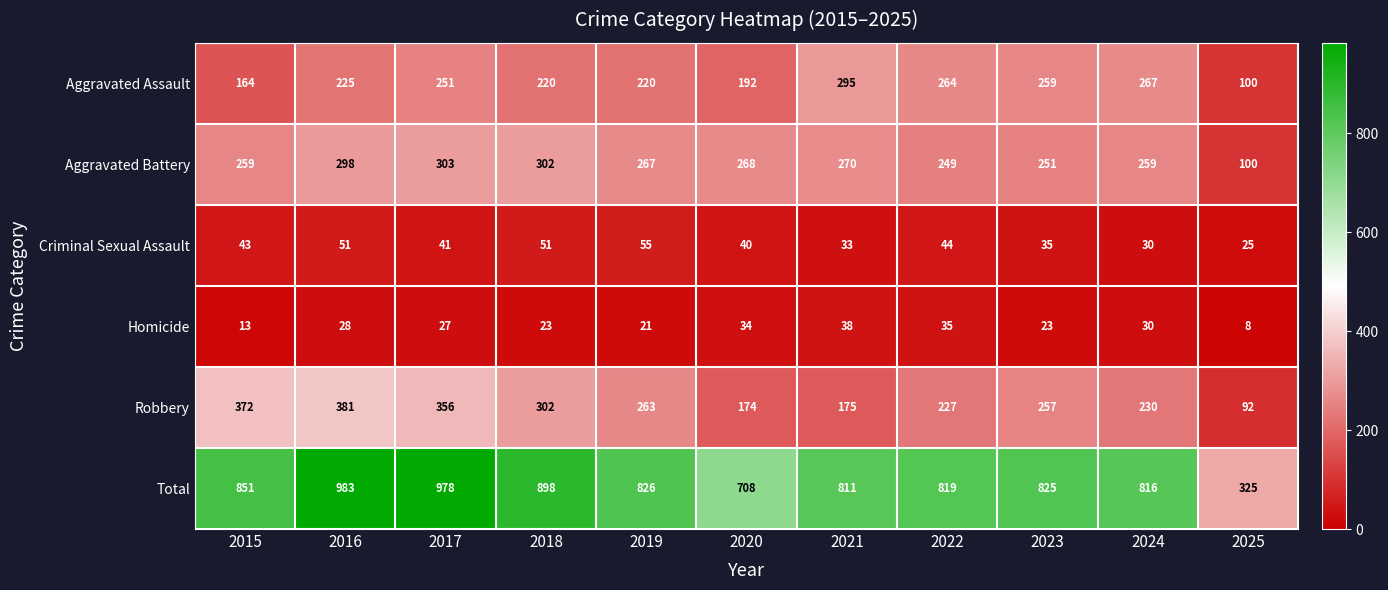

What is the average value of the Criminal Sexual Assault series?

41